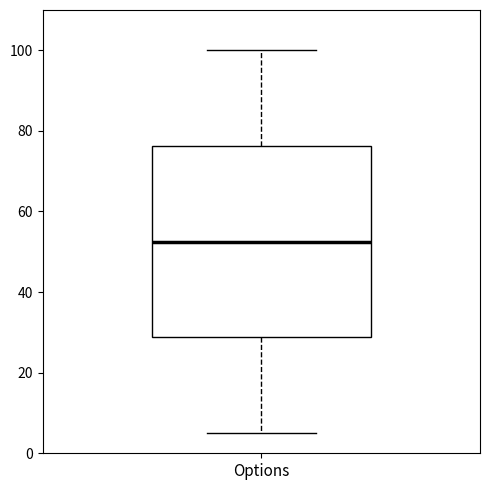

Transcribe this box plot: give where the median line is, the range the box spans, and where the two whiskers end, as read against the y-axis. The values are not printed on the chart, so give them approximately, as read against the axis.

median 52, box 28 to 76, whiskers 6 to 100